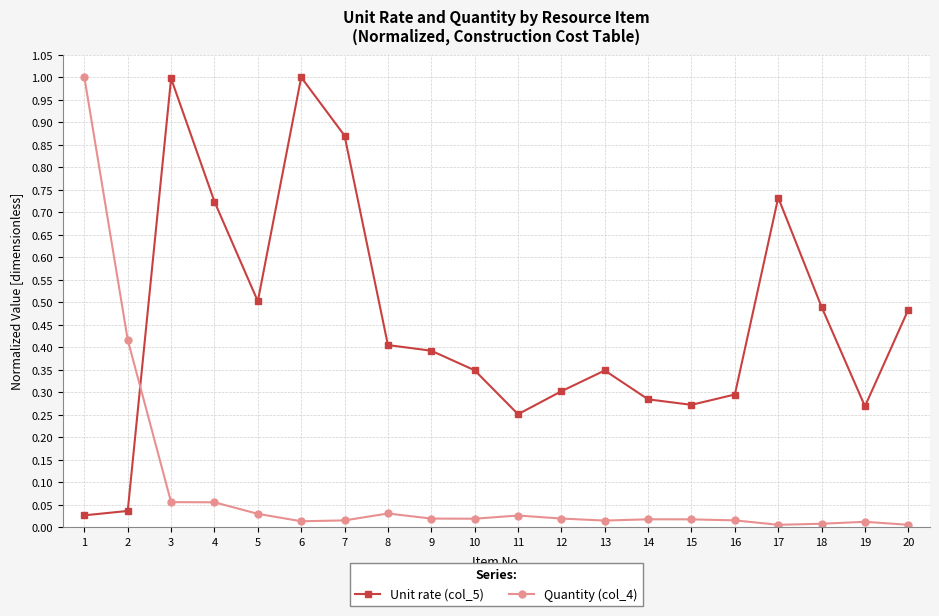

At how many categories does at least one series exceed 0?

20